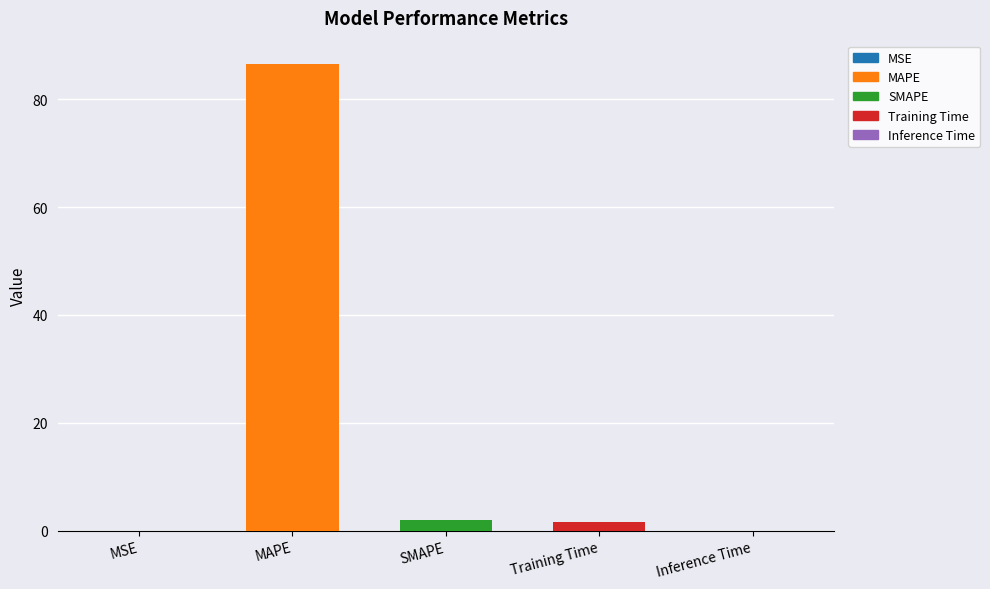

What is the greatest value displayed?

86.6